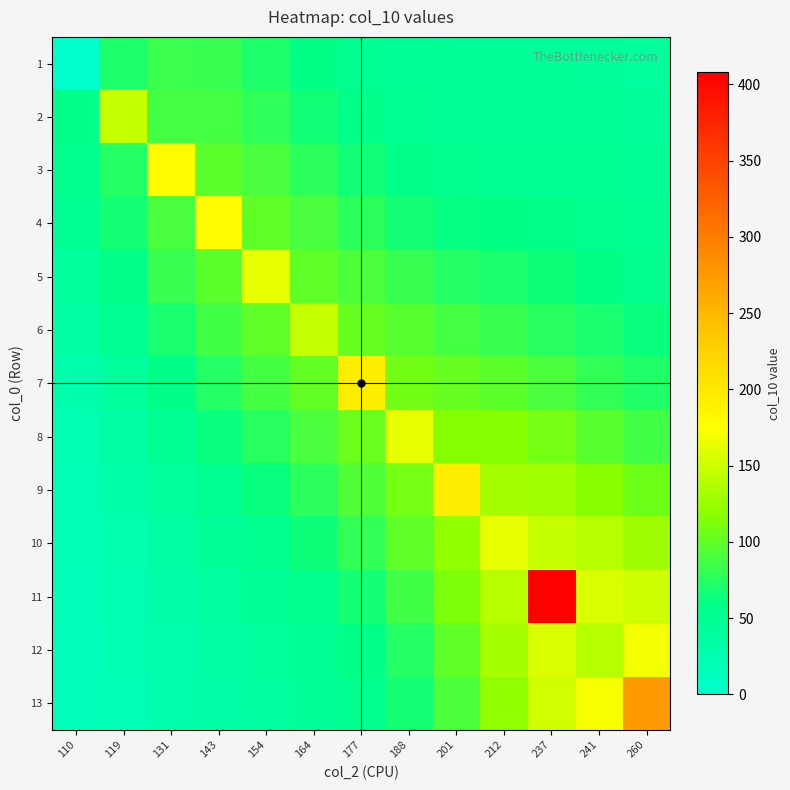

At 110, list the series in order from largest to smallest.

2, 3, 4, 5, 6, 7, 8, 9, 10, 11, 12, 13, 1